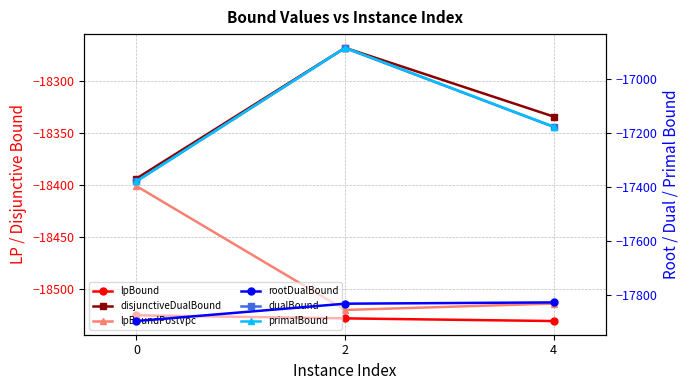

Rank the categories by rootDualBound value from lowest to highest.

0, 2, 4